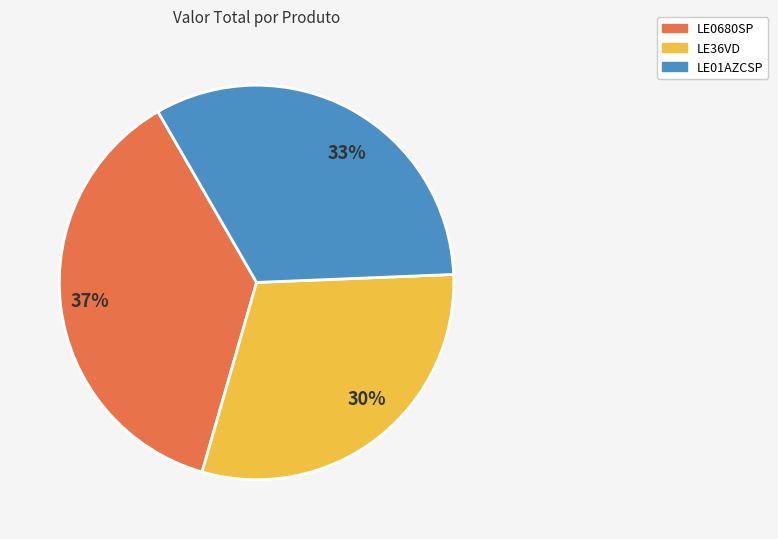

Is there a majority slice in this chart?

No